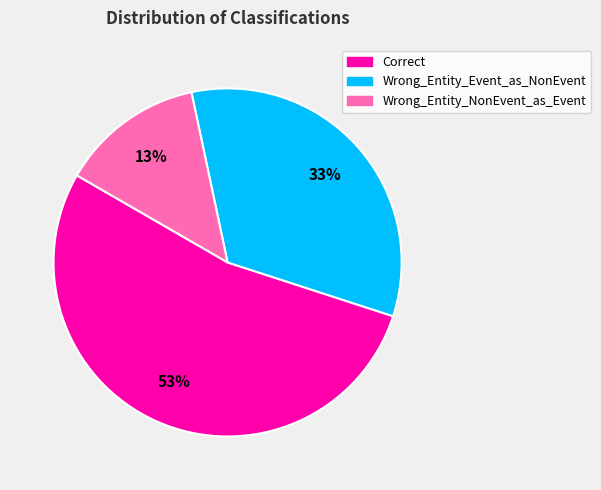

Between Wrong_Entity_Event_as_NonEvent and Correct, which is larger?

Correct